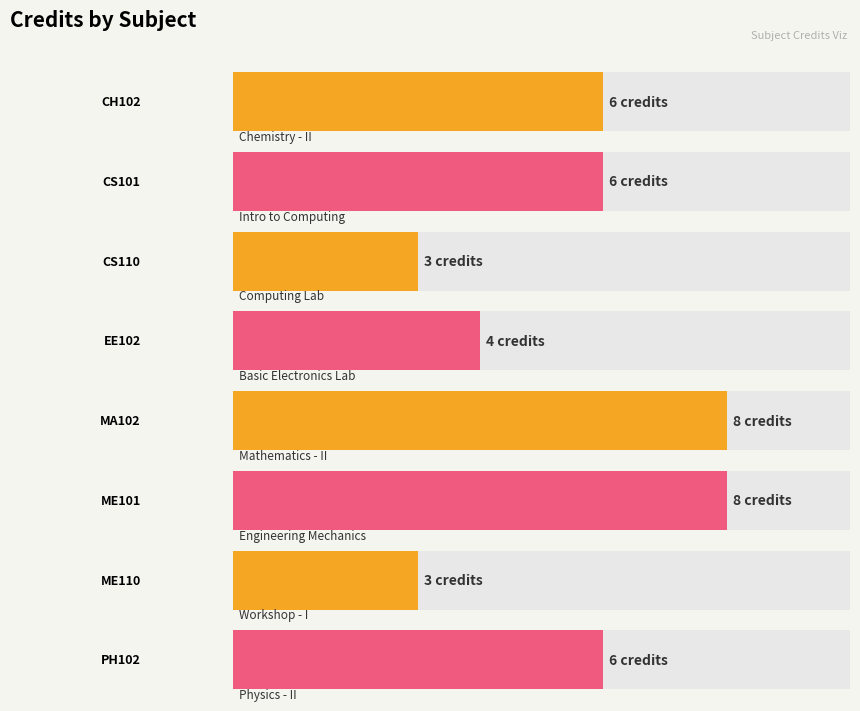

What is the label of the 6th bar from the right?

CS110